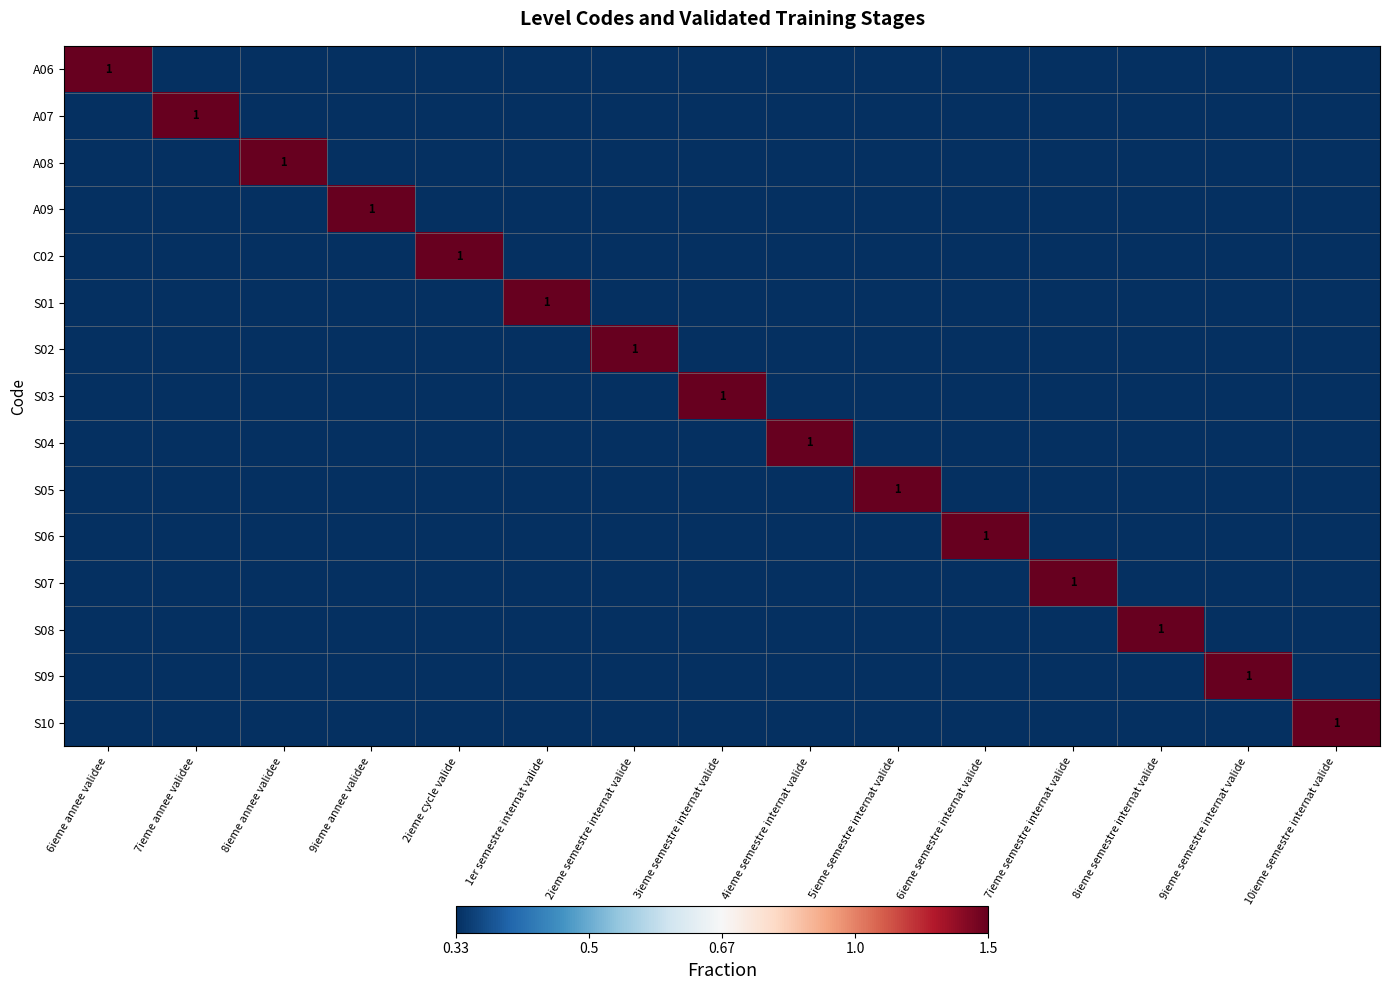

What is the total value across all series at 4ieme semestre internat valide?

1